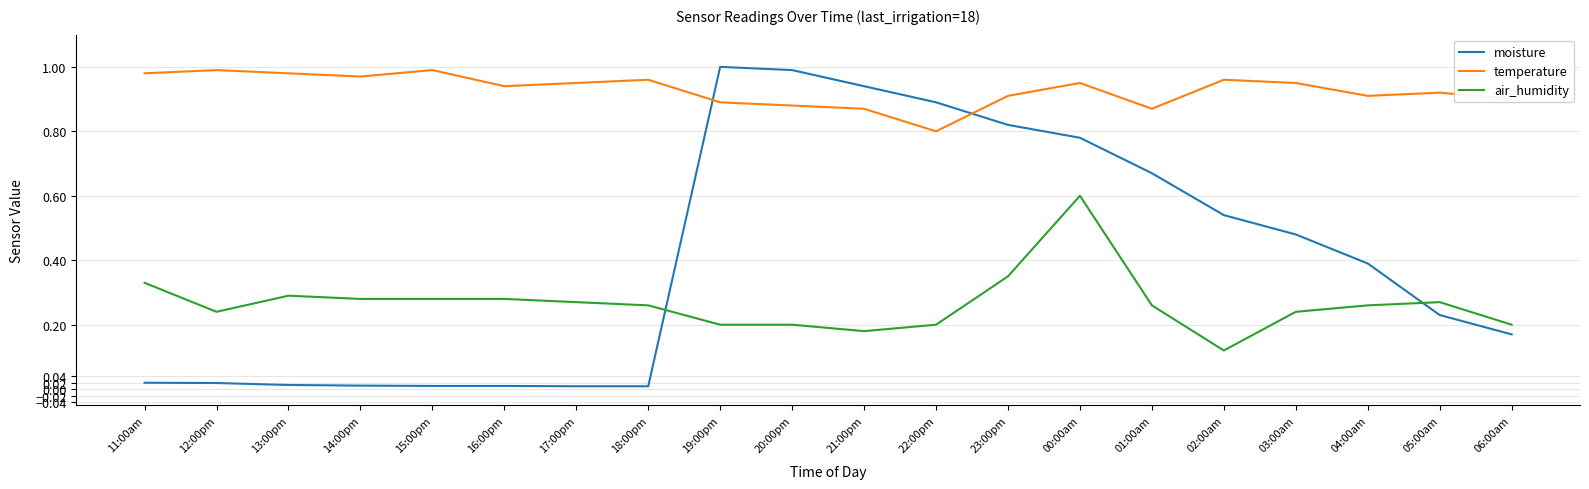

At 22:00pm, list the series in order from largest to smallest.

moisture, temperature, air_humidity